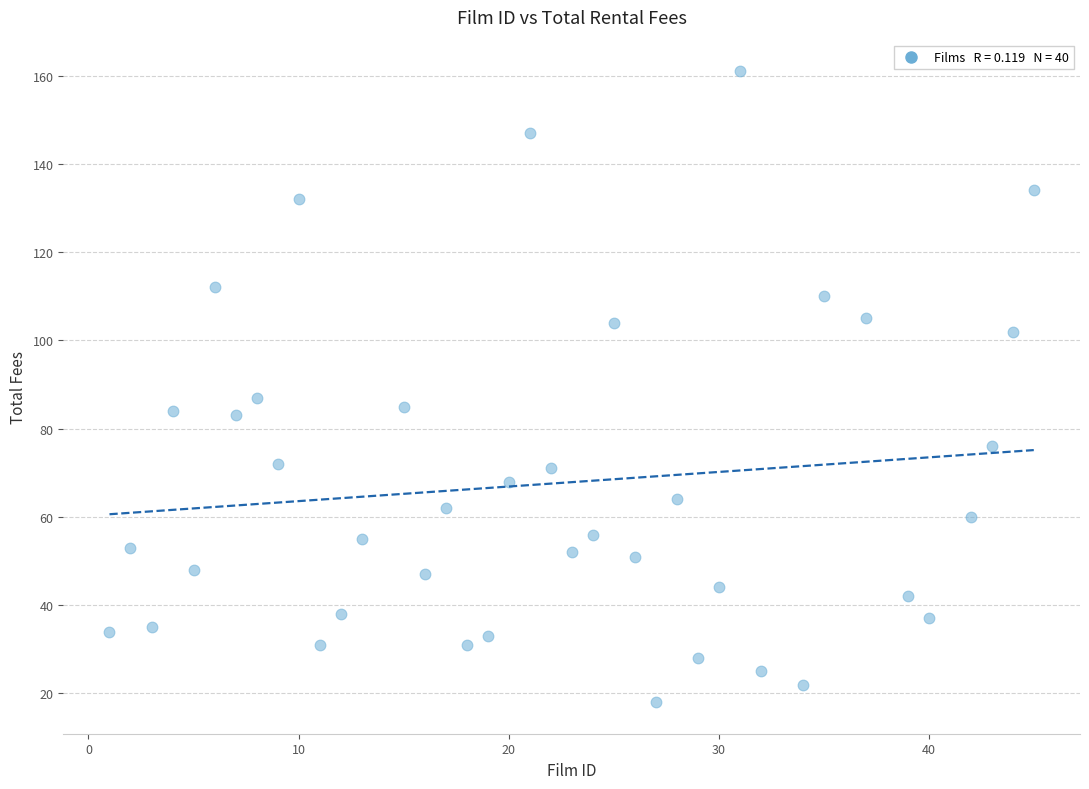

What is the range of X values (max minus min)?

44